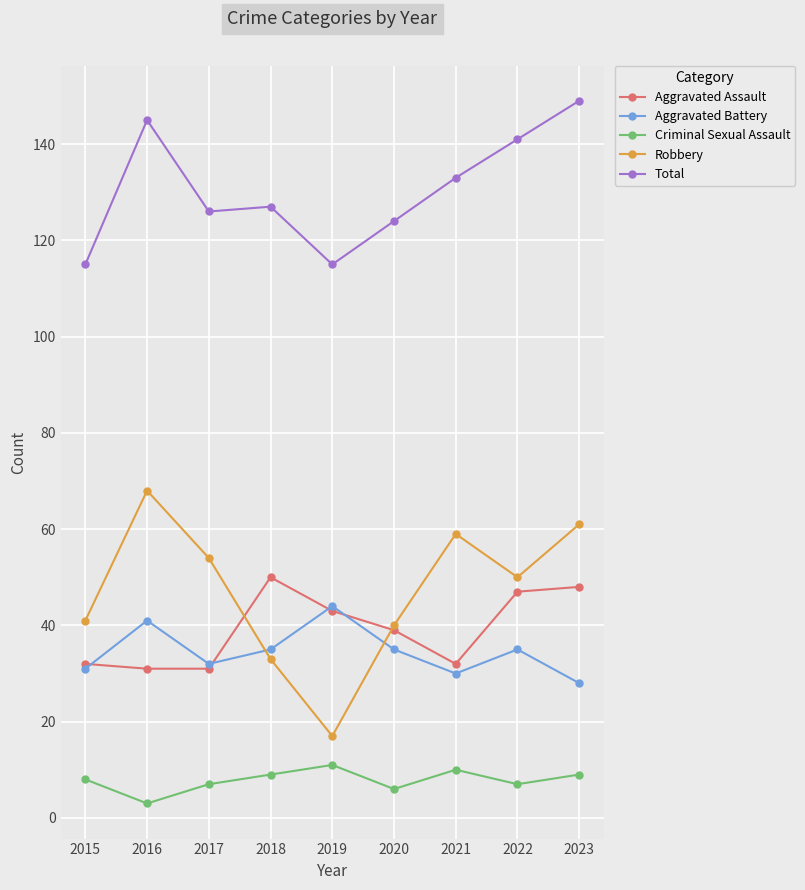

What is the lowest value of the Aggravated Battery series?

28